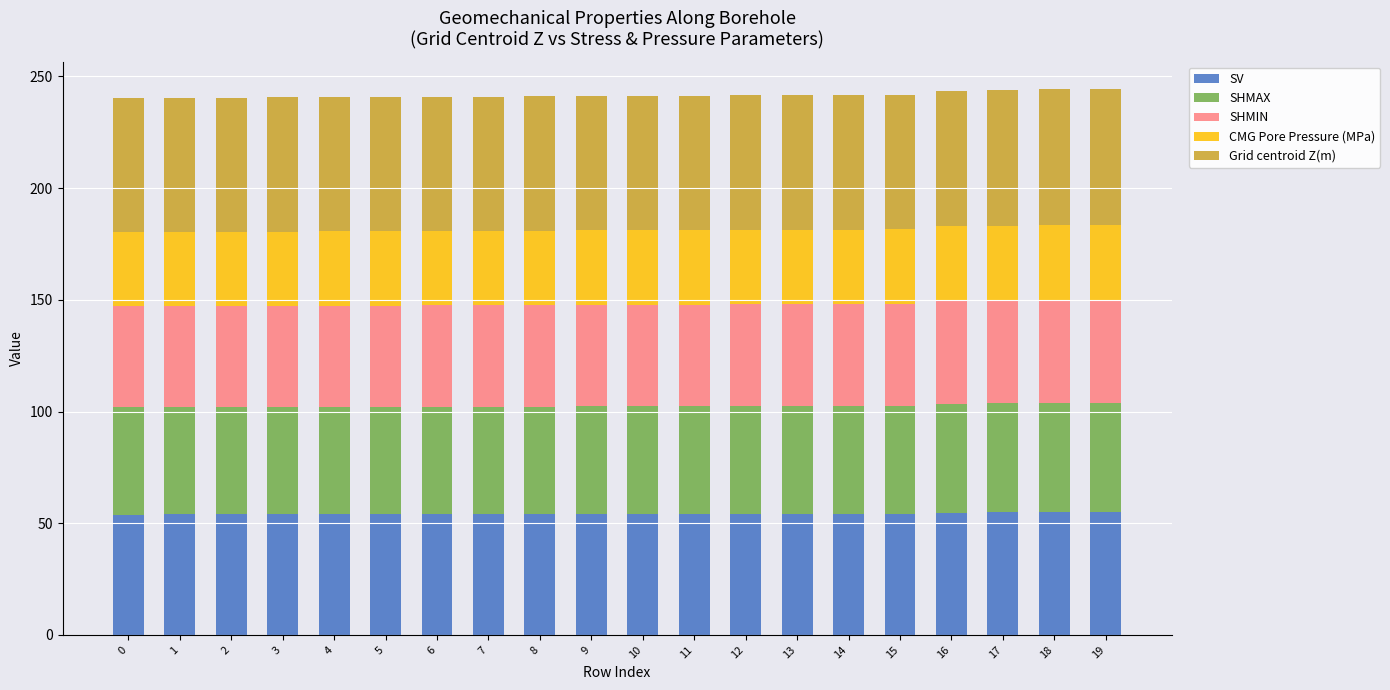

The value of SV at 2 is 53.9. True or false?

True